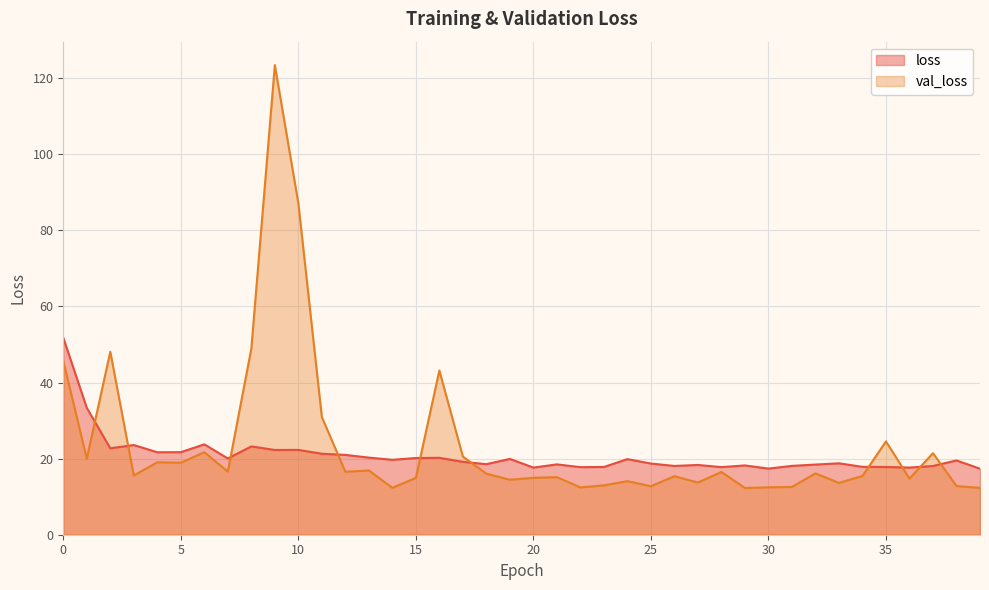

List the series in order of their overall mean, highest first.

val_loss, loss